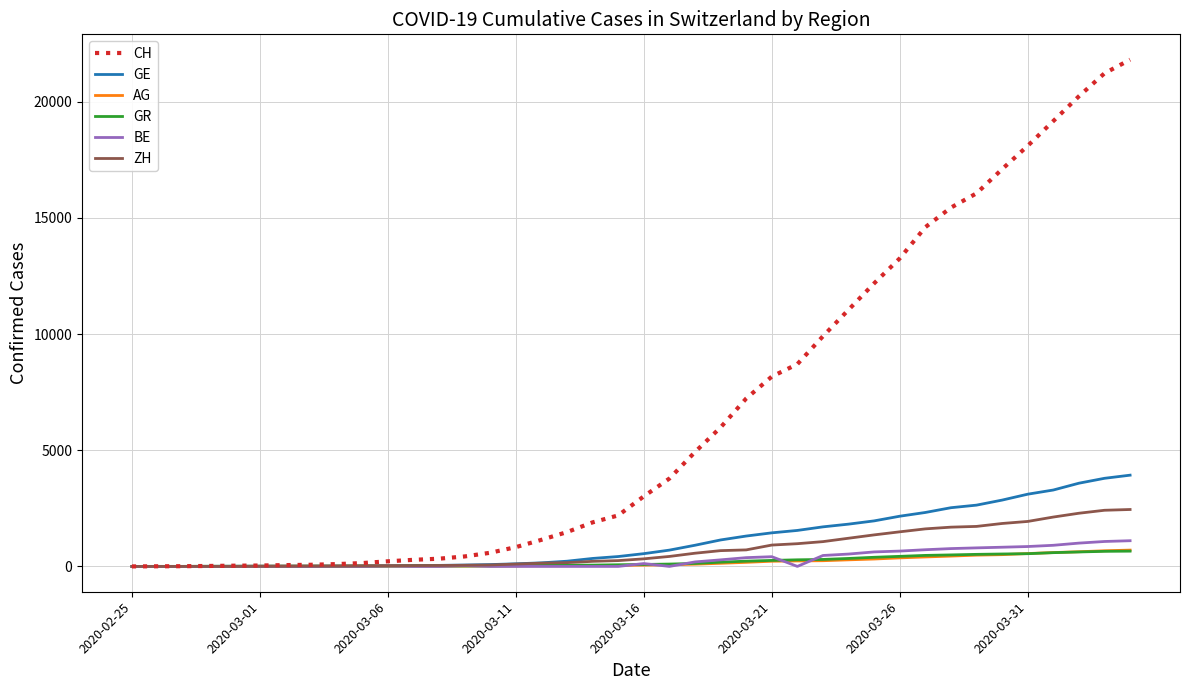

Which series has the widest spread of values?

CH